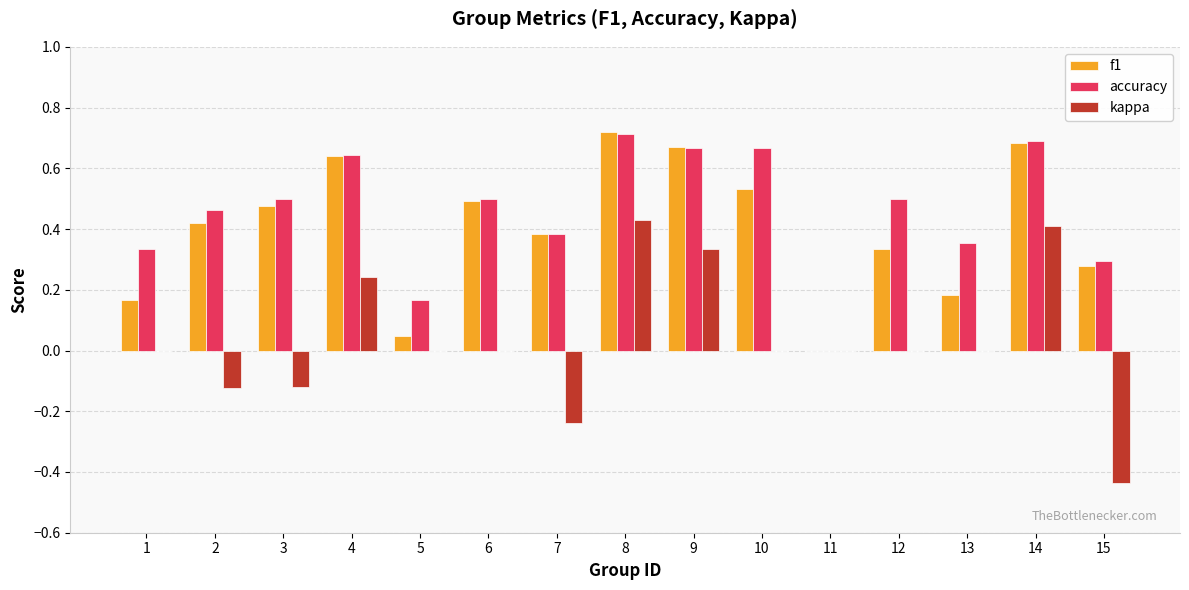

What is the sum of all f1 values?

6.0